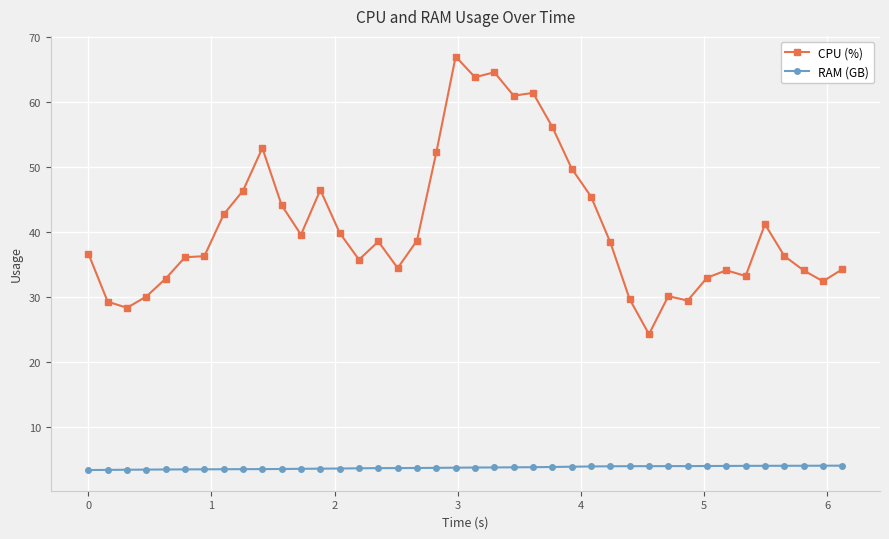

True or false: RAM (GB) has more than 0 interior local peaks.

True